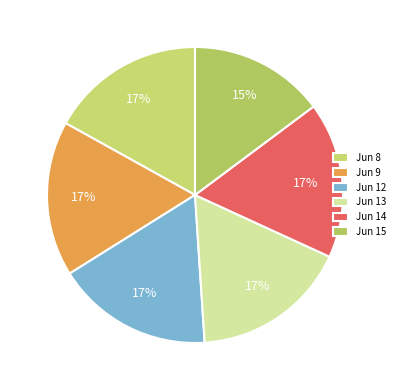

How many slices are in this pie chart?

6